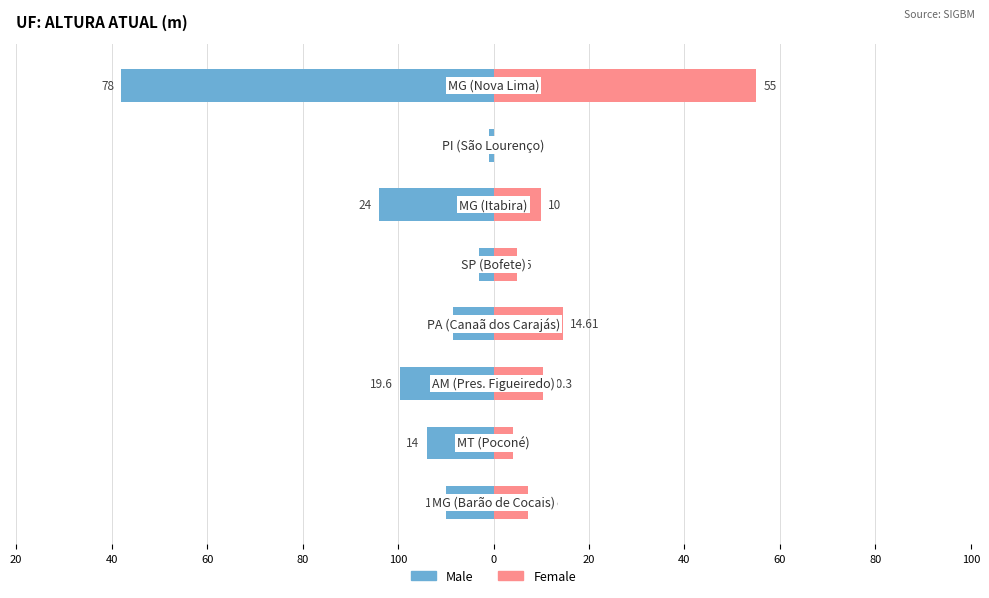

What is the value of the Female bar at the 1st from the left?

7.2